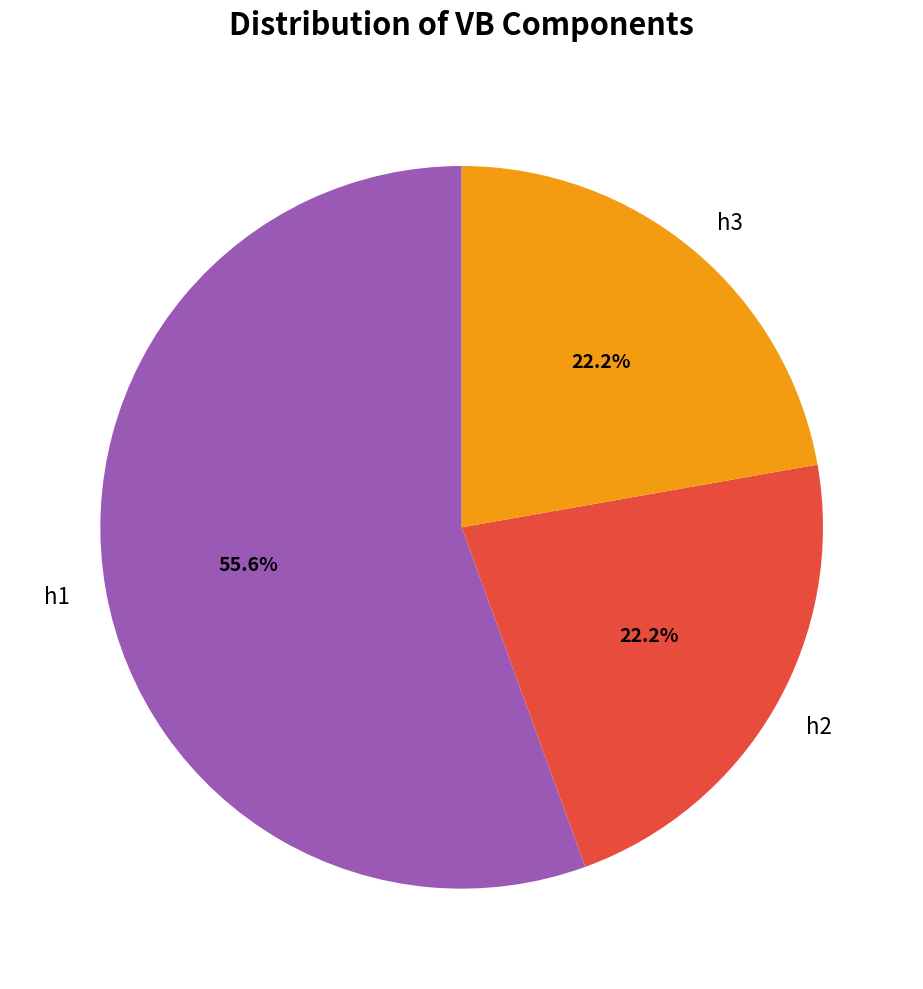

The h1 slice represents 56% of the pie. True or false?

True